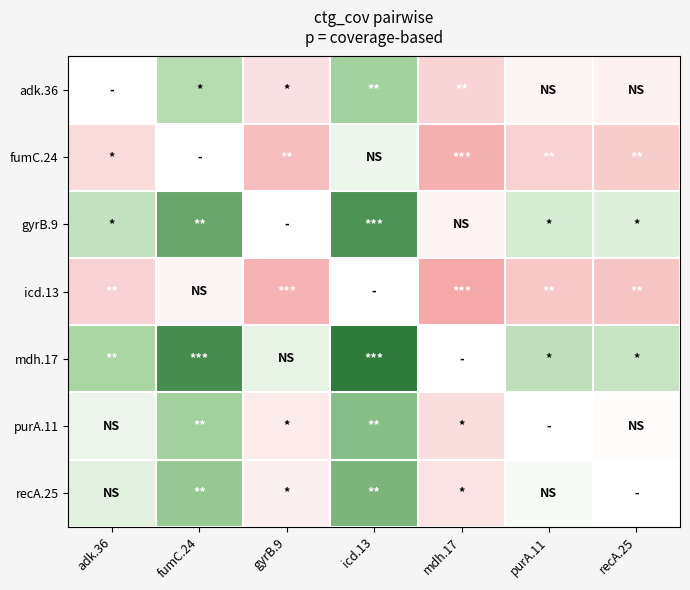

Which series has the largest total across all categories?

mdh.17